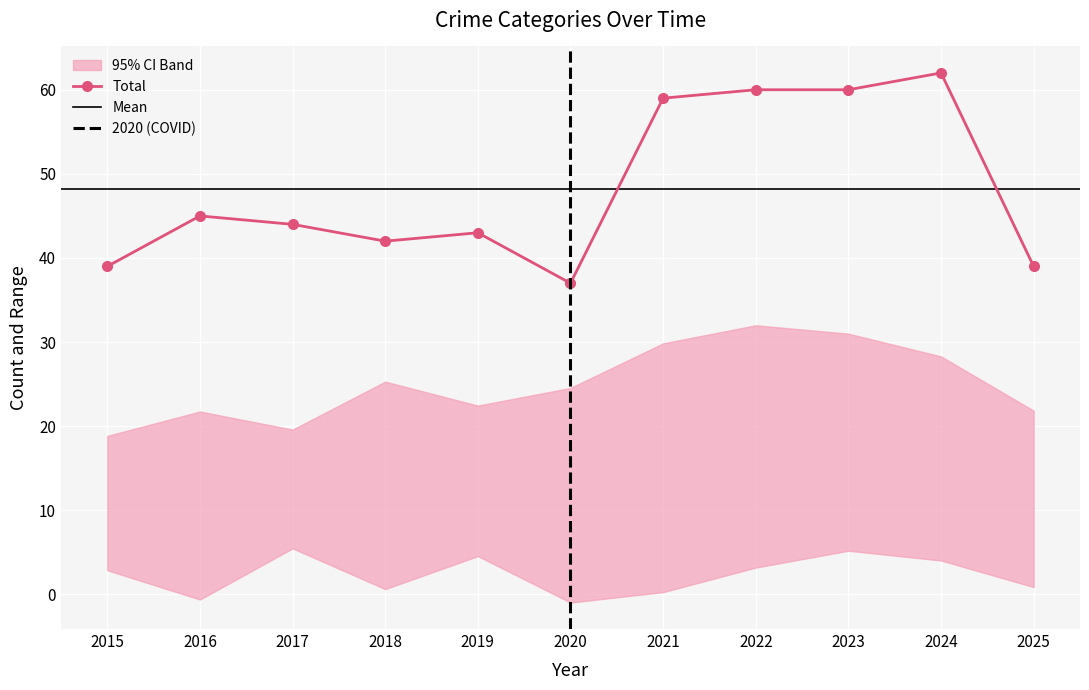

What is the value of the Total point at the 5th from the left?

43